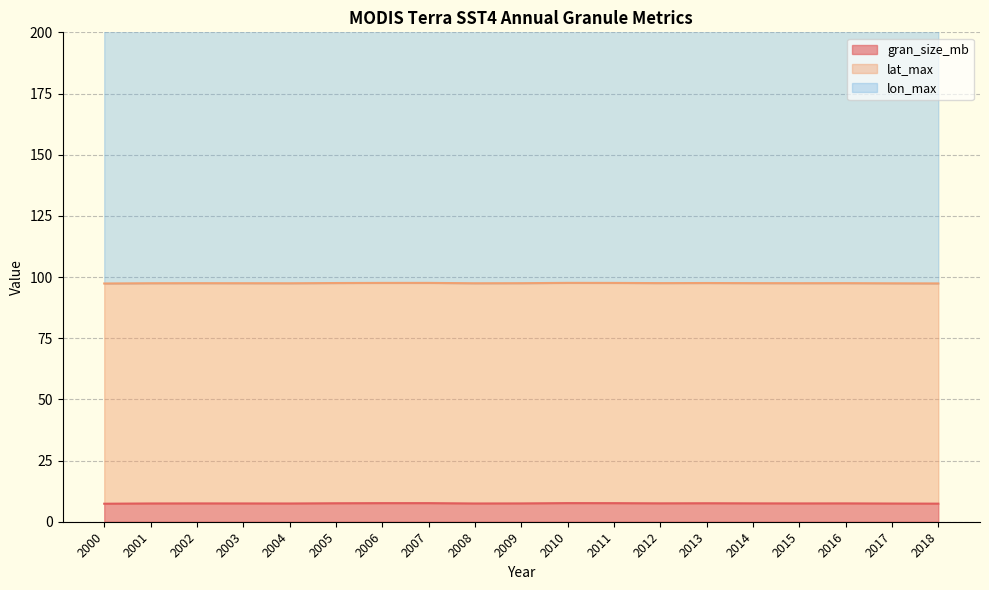

At which label does lon_max reach its minimum?

2000